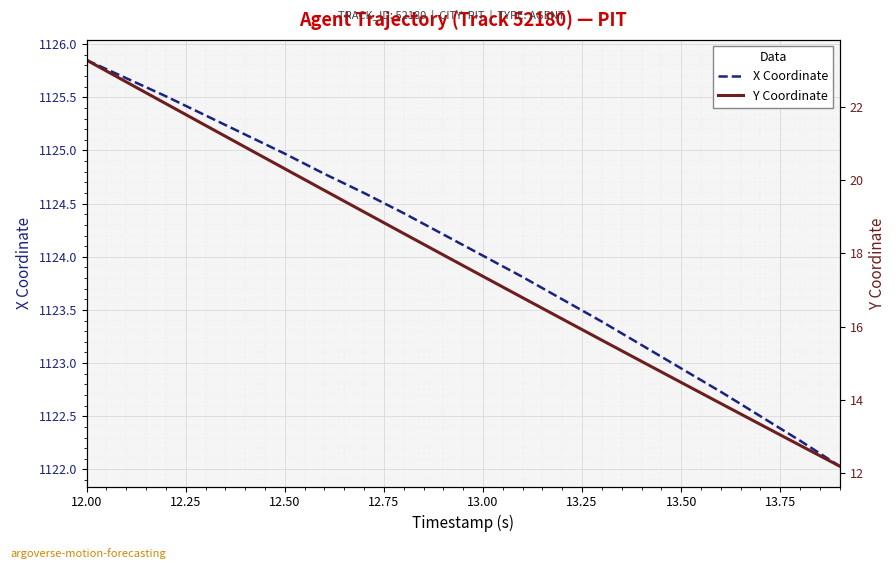

True or false: X Coordinate has a value of 256.1 at 12.50.

False